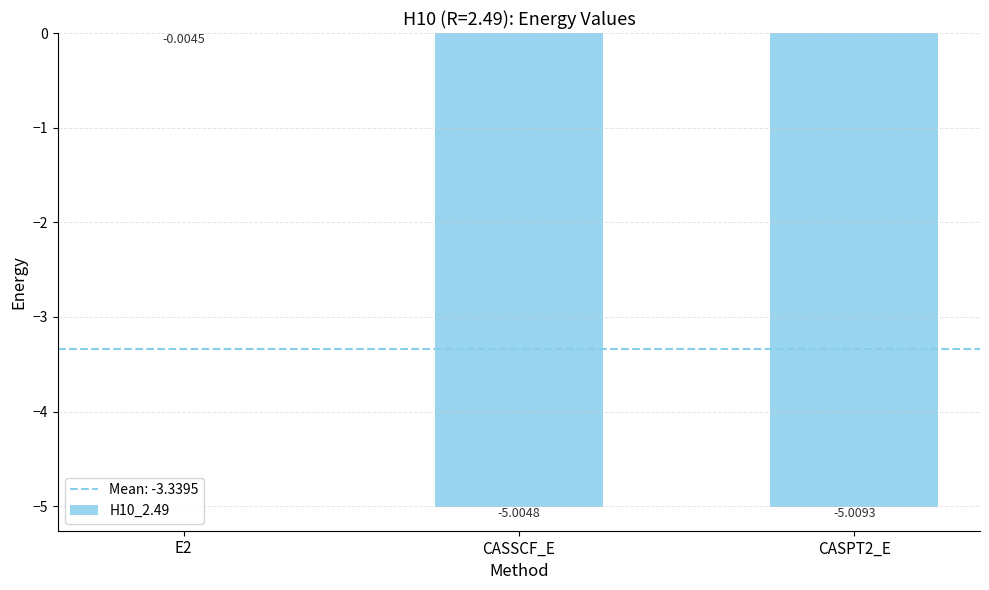

Between CASSCF_E and CASPT2_E, which is larger?

CASSCF_E